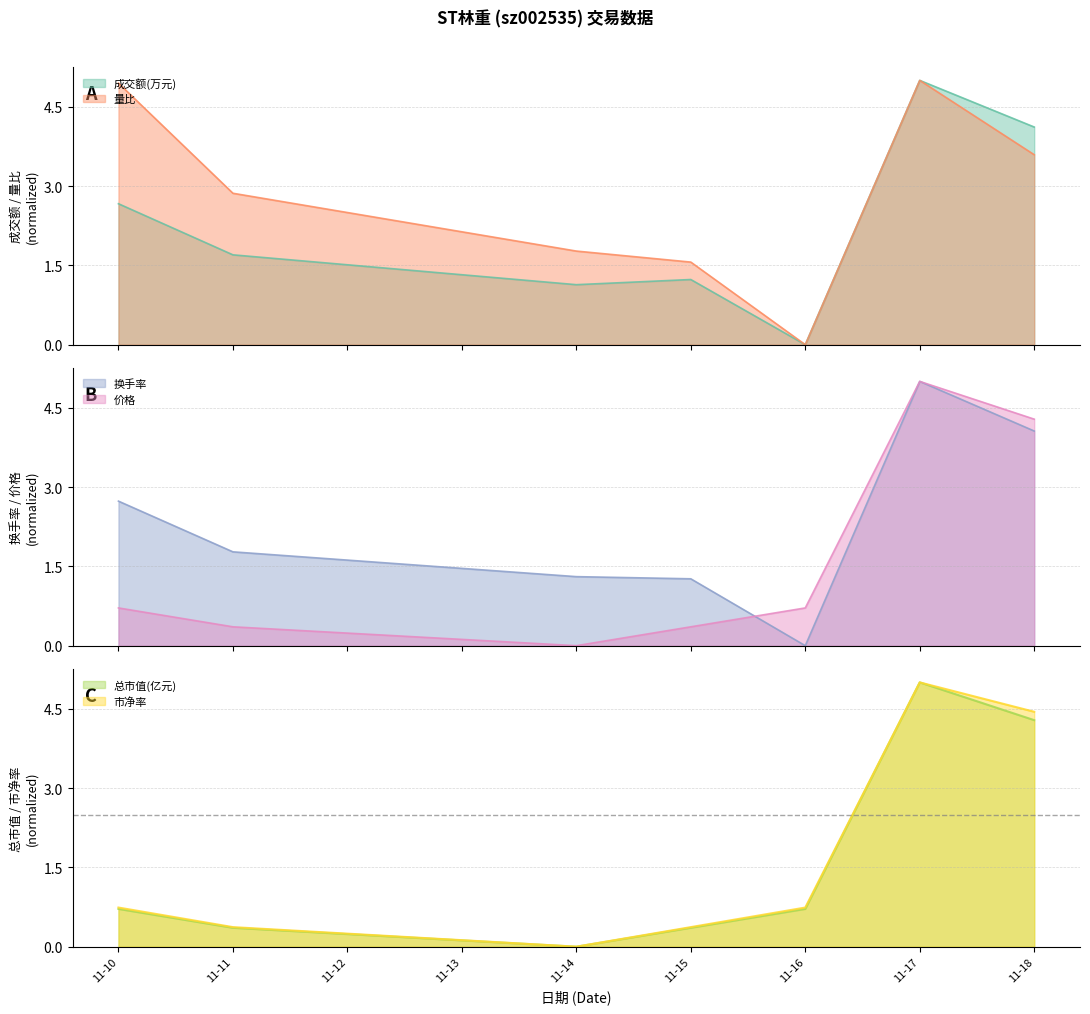

How many interior local valleys does the 总市值(亿元) series have?

1